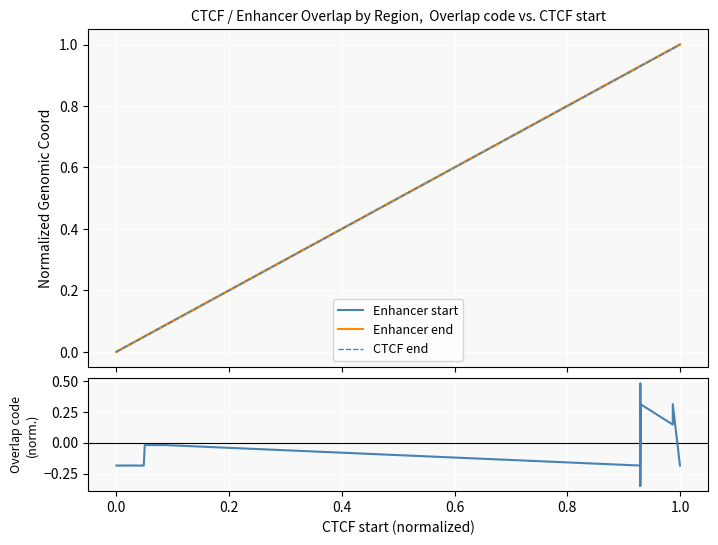

True or false: Enhancer start and Enhancer end intersect in this chart.

False